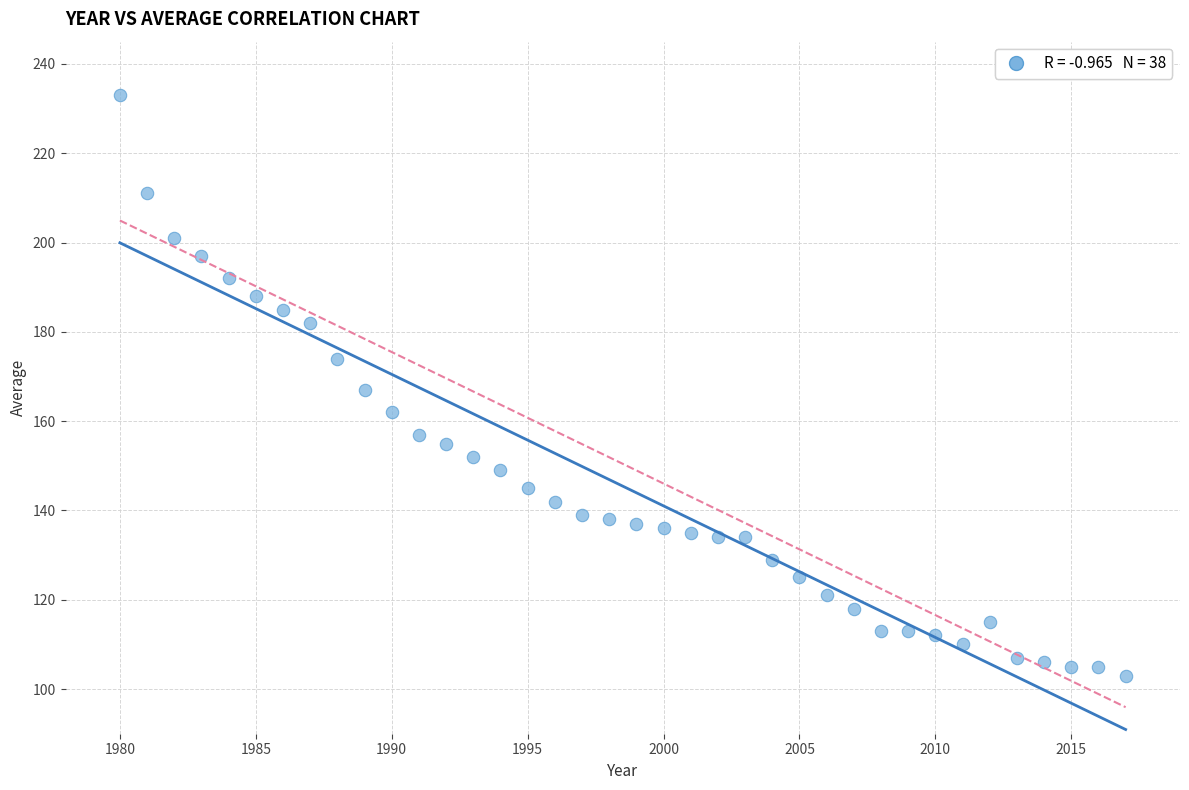

What is the range of Y values (max minus min)?

130